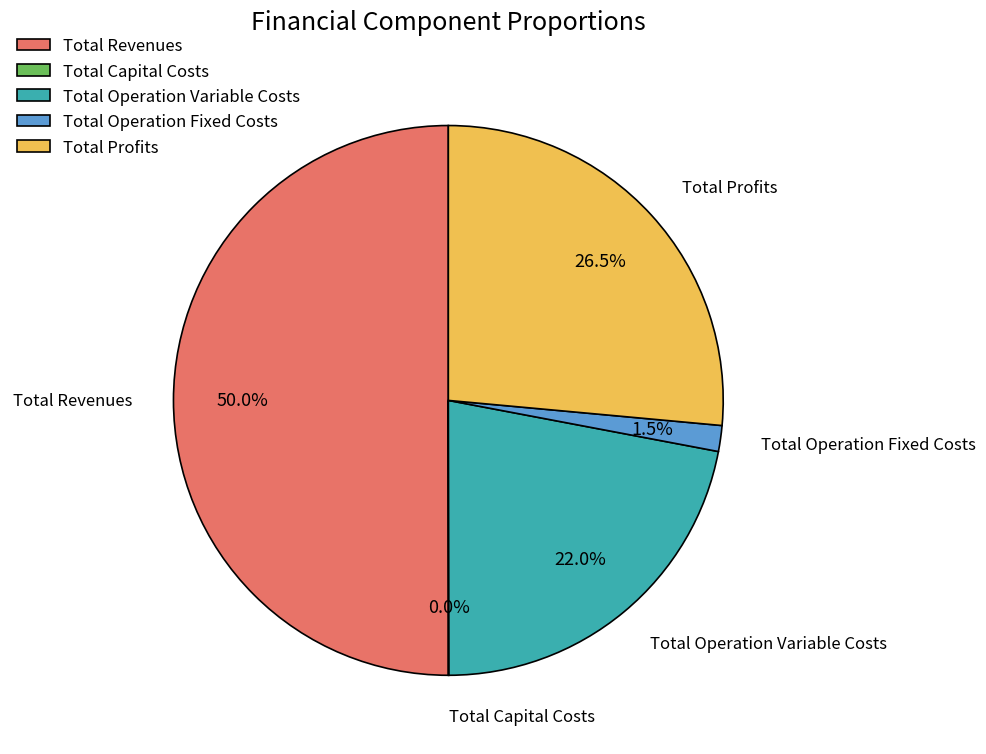

To the nearest percent, what is the average slice percentage?

20%